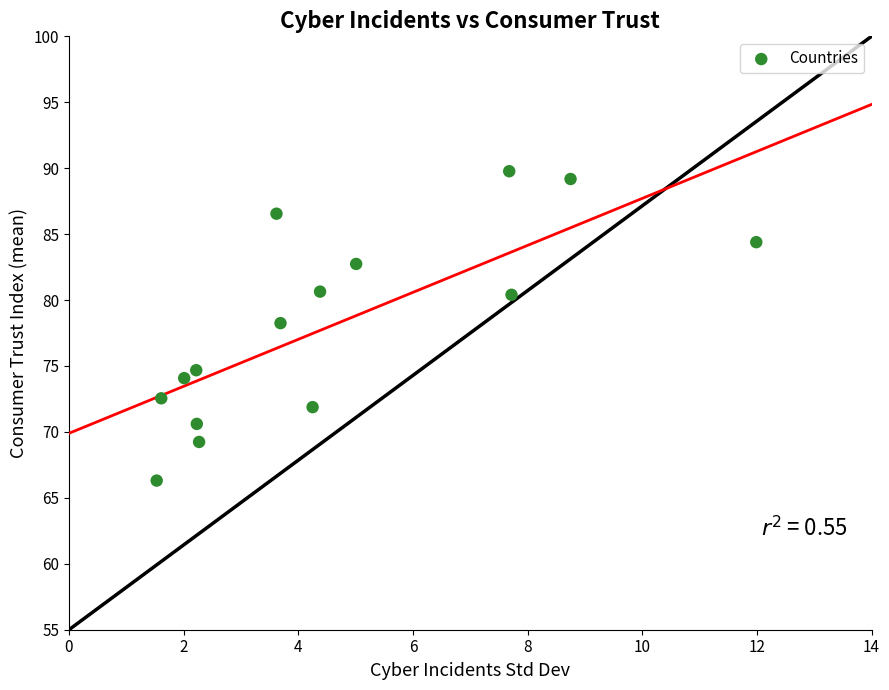

What is the range of Y values (max minus min)?

23.5